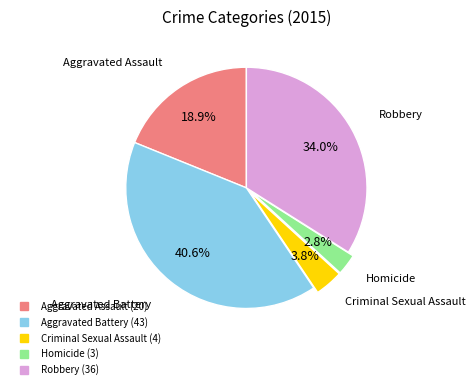

To the nearest percent, what is the average slice percentage?

20%